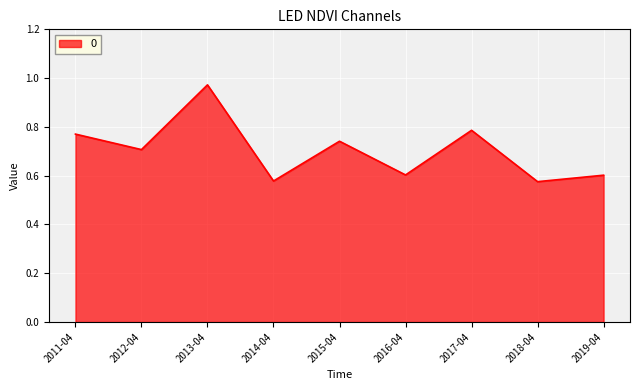

How many lines are shown in the chart?

1